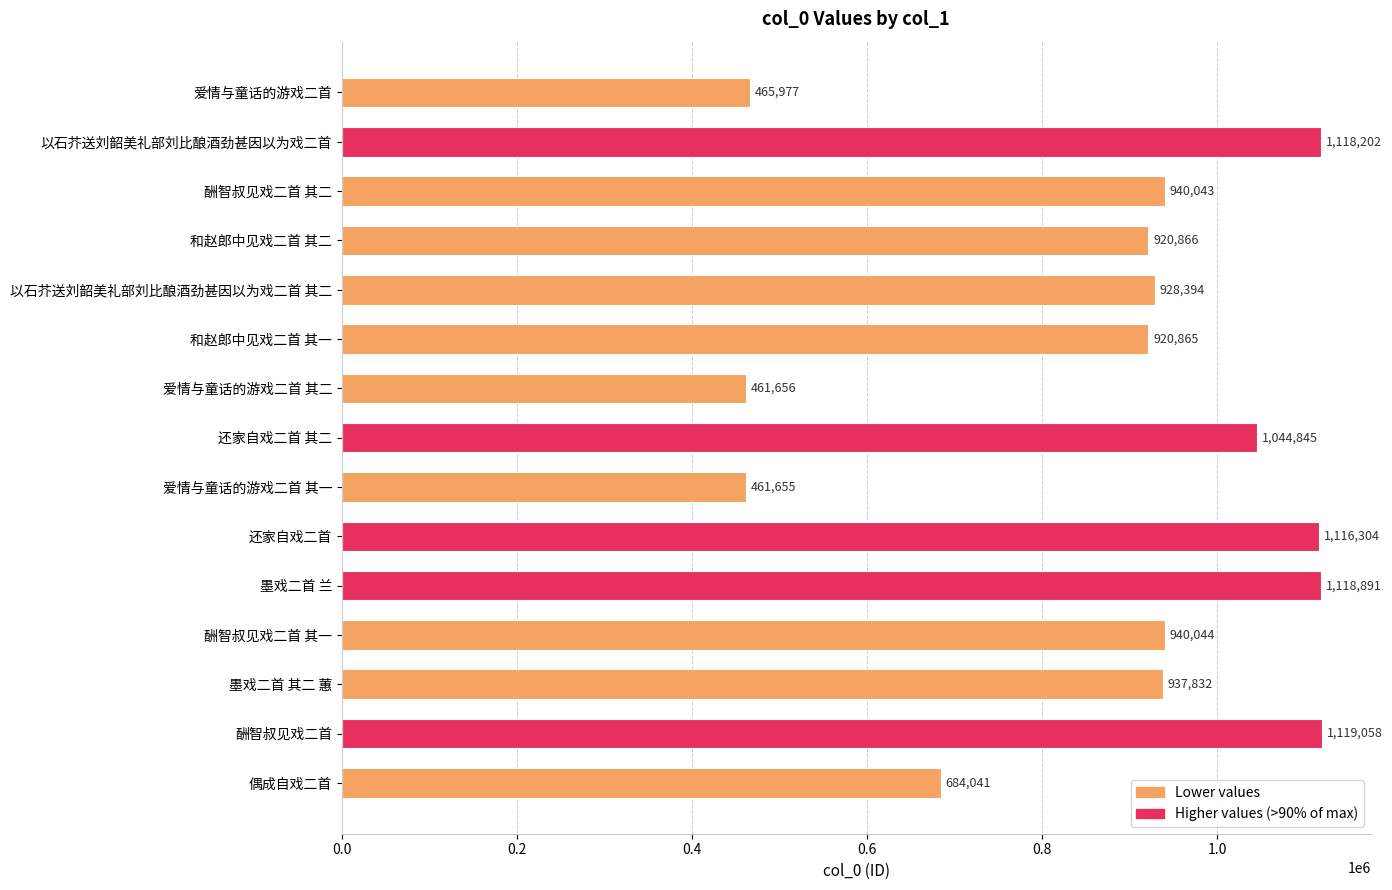

What is the maximum value shown in the chart?

1119058